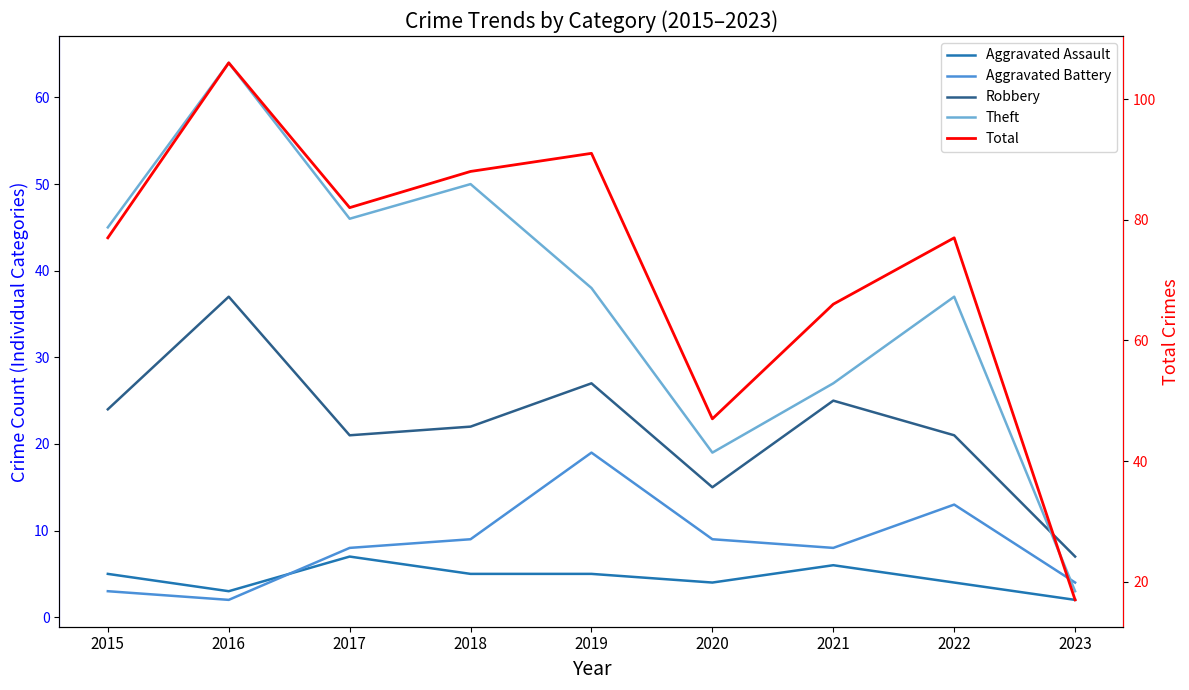

Is this an area chart (filled region under the line)?

No